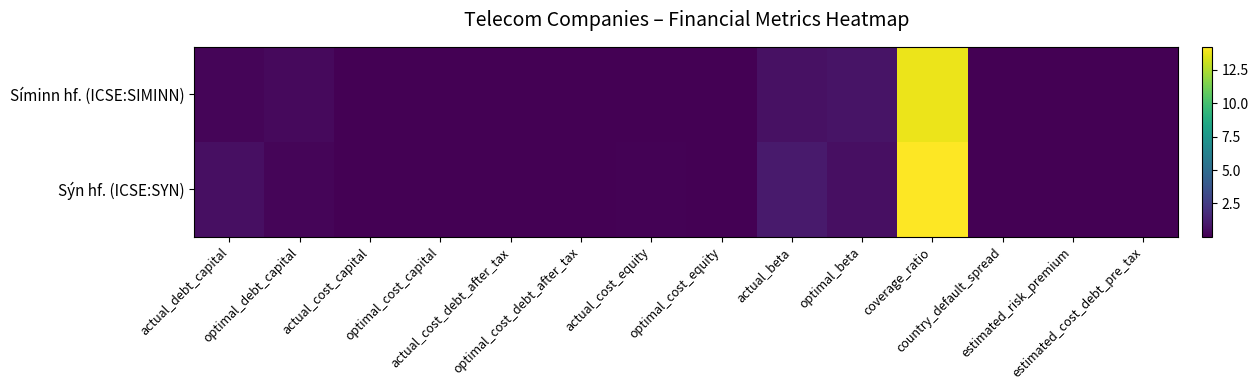

Which series has the largest range (max minus min)?

Sýn hf. (ICSE:SYN)